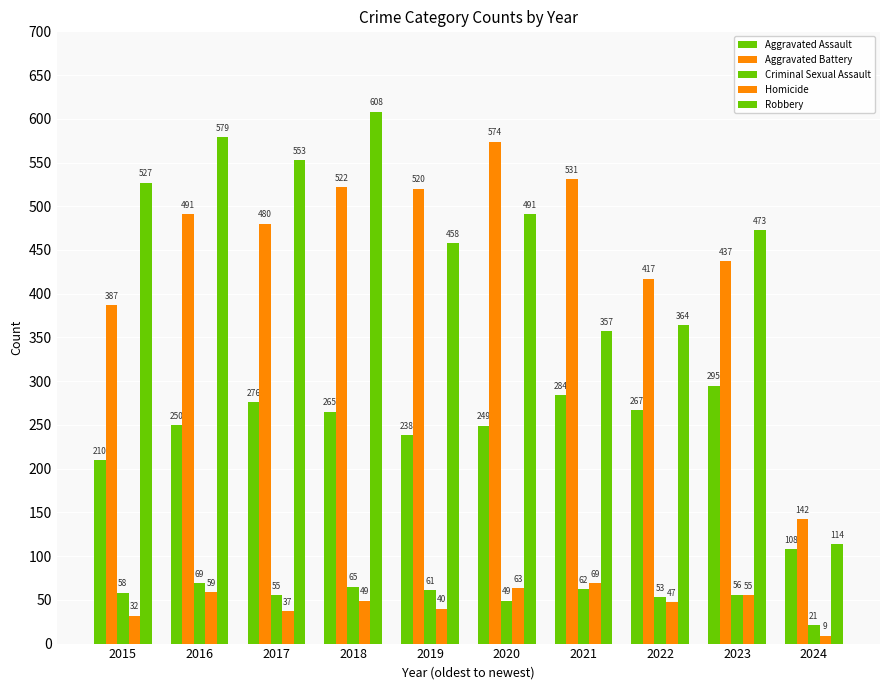

How many data points in Robbery are less than 491?

5